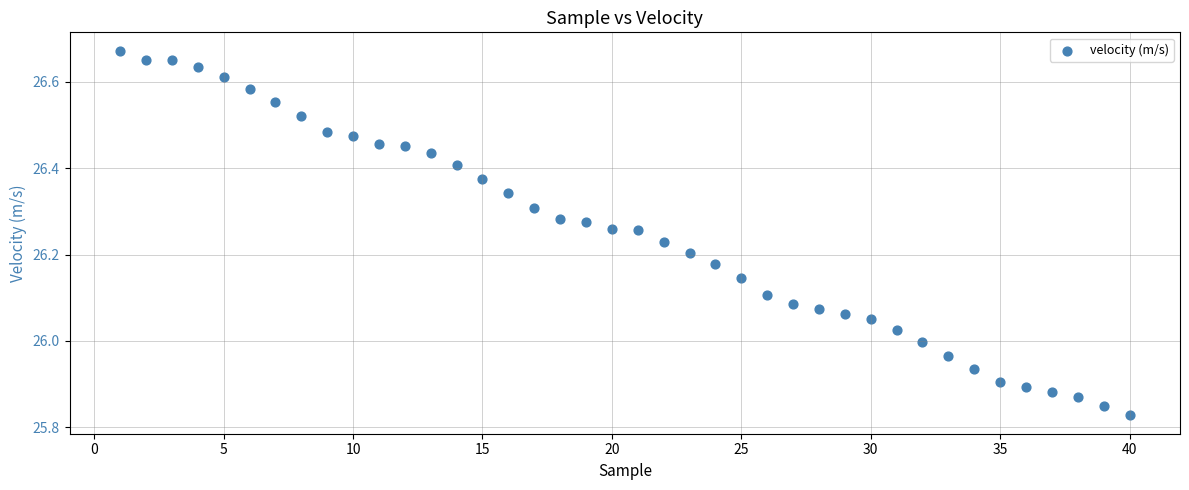

What is the range of X values (max minus min)?

39.0